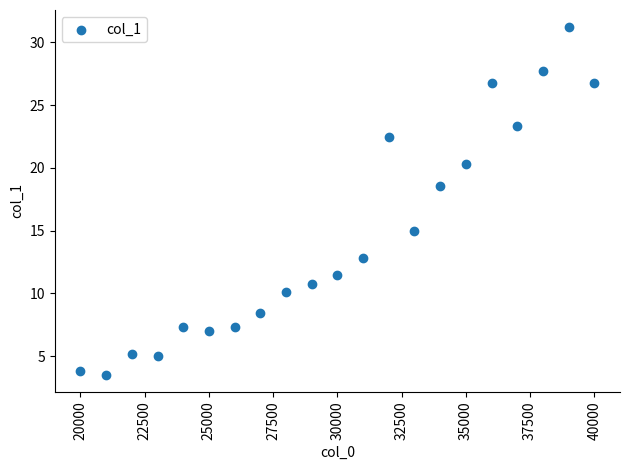

What is the range of Y values (max minus min)?

27.7